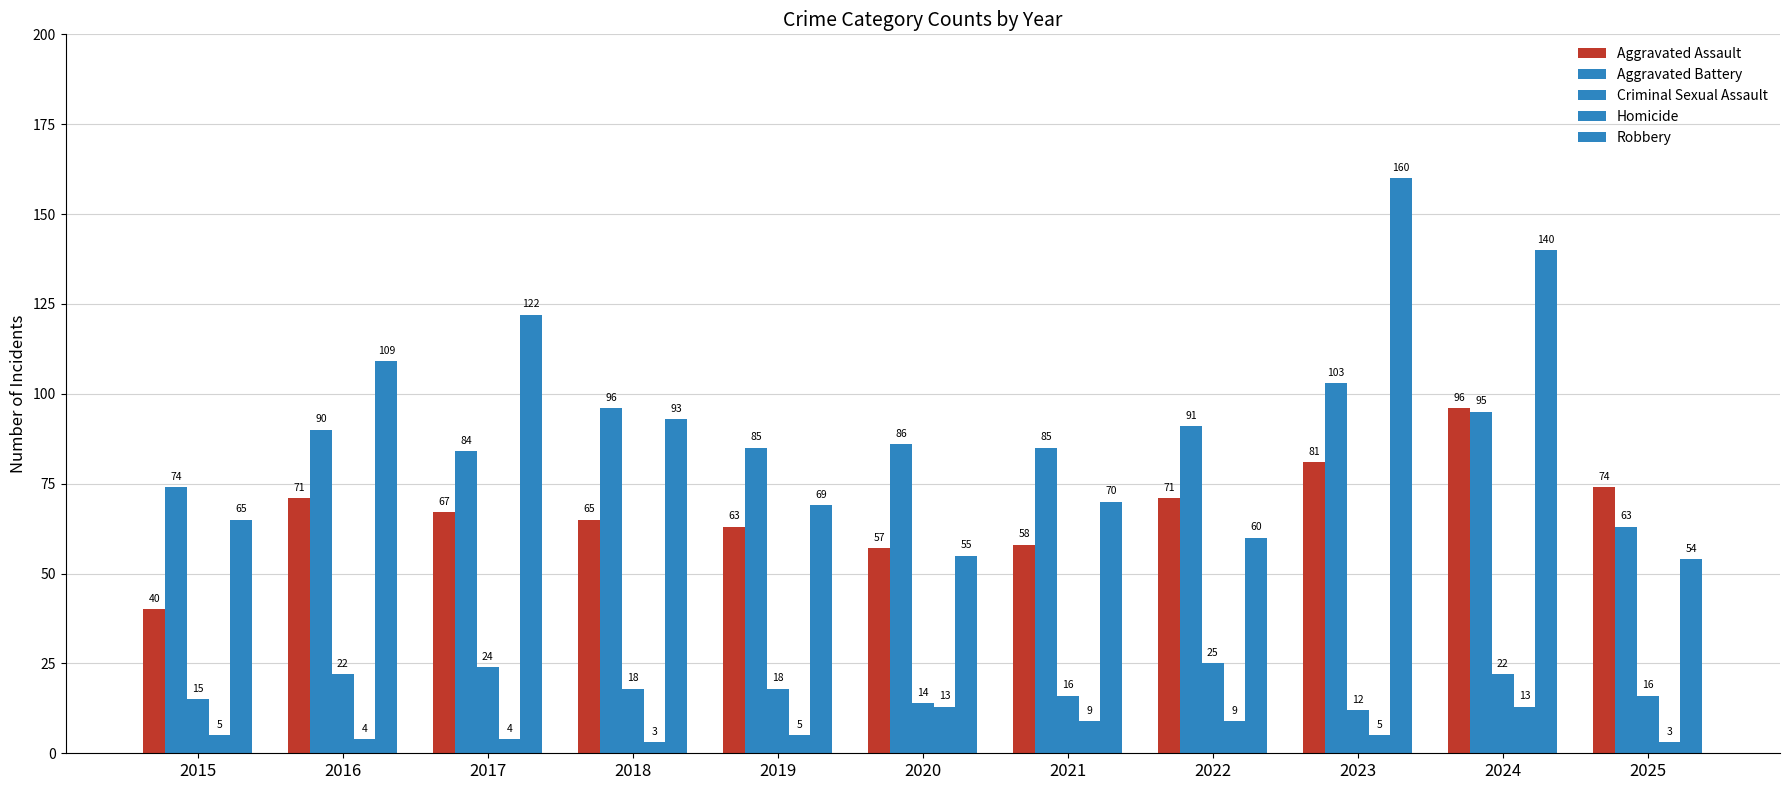

How many values in the Robbery series are below 70?

5